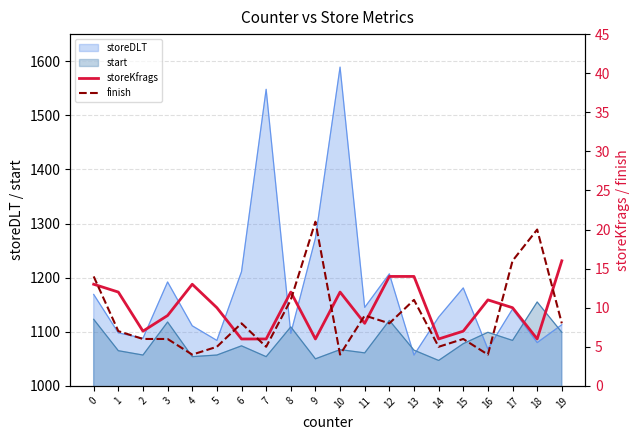

Which category has the highest value in the start series?

18